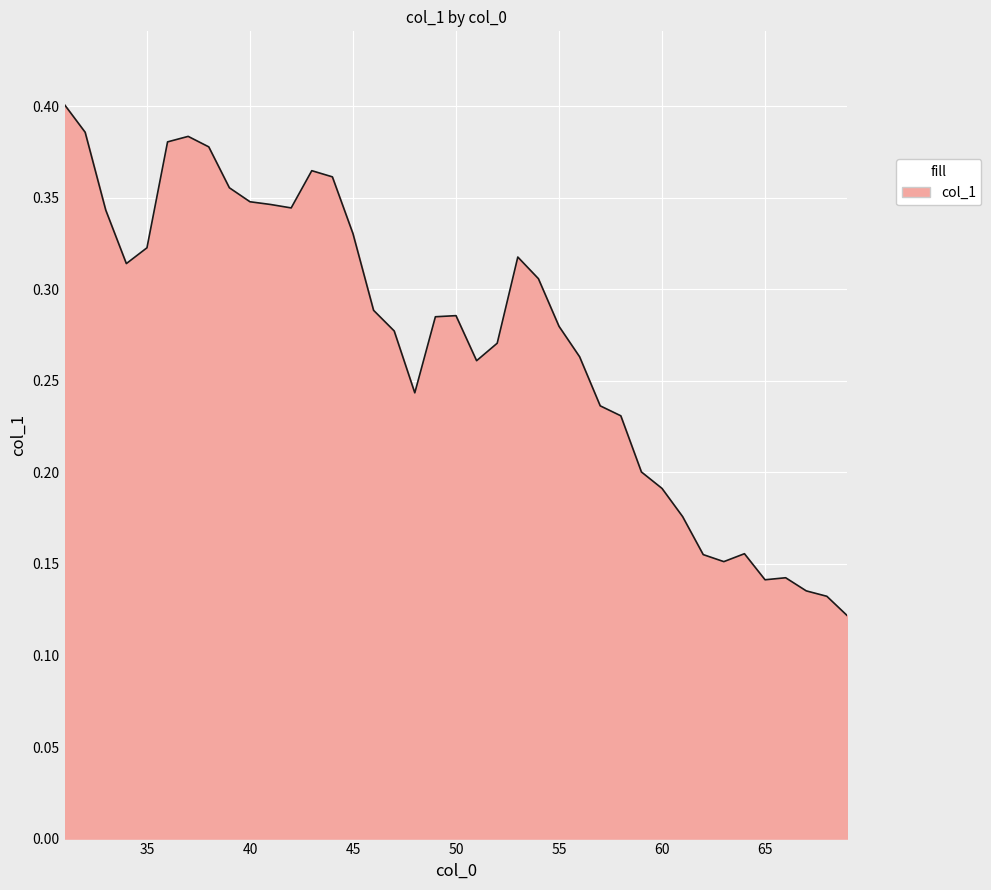

True or false: the data has more than 2 interior local peaks.

True